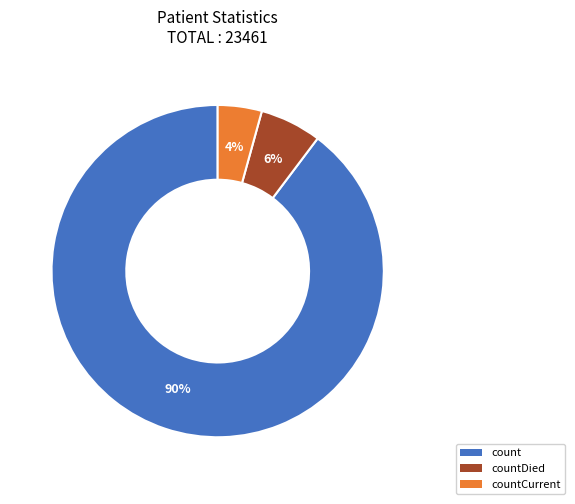

Which slice is the smallest?

countCurrent